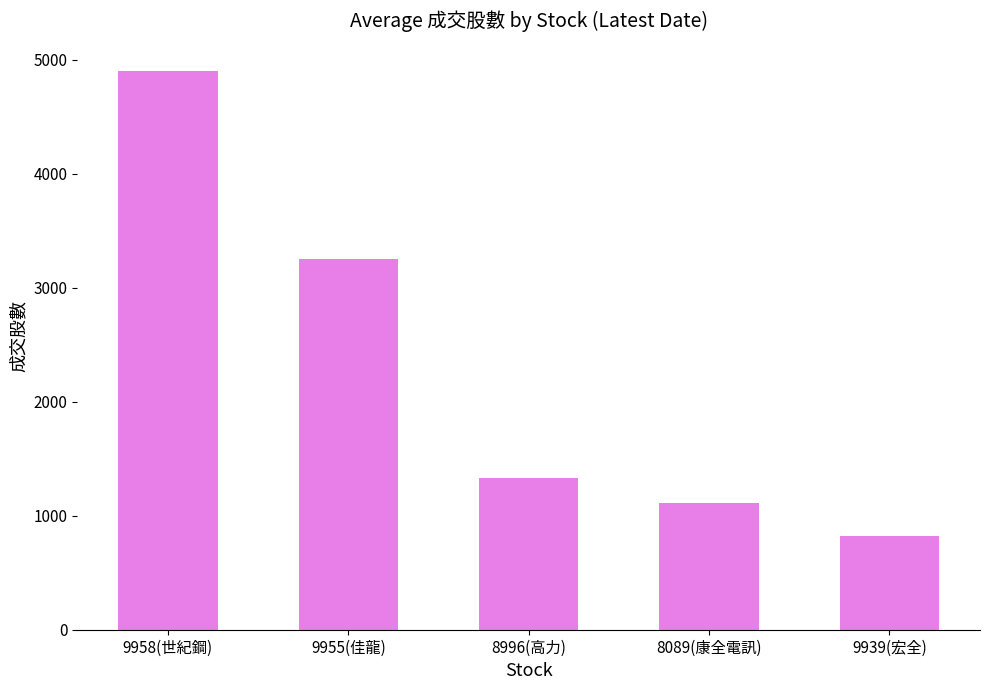

Reading right to left, list all the values displayed in this chart.

9939(宏全)=819.3	8089(康全電訊)=1115.0	8996(高力)=1330.5	9955(佳龍)=3250.4	9958(世紀鋼)=4901.4